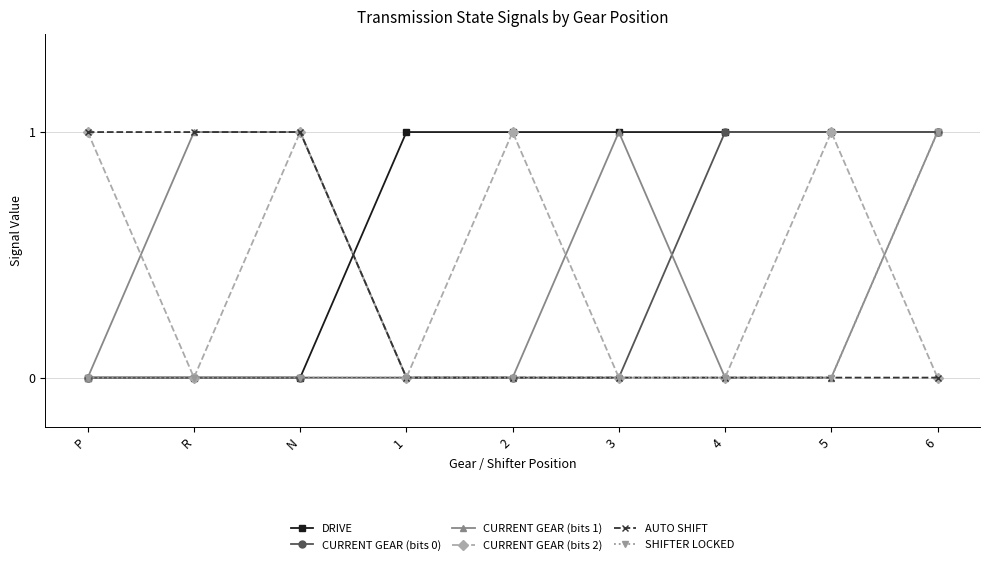

Count the number of categories in the chart.

9